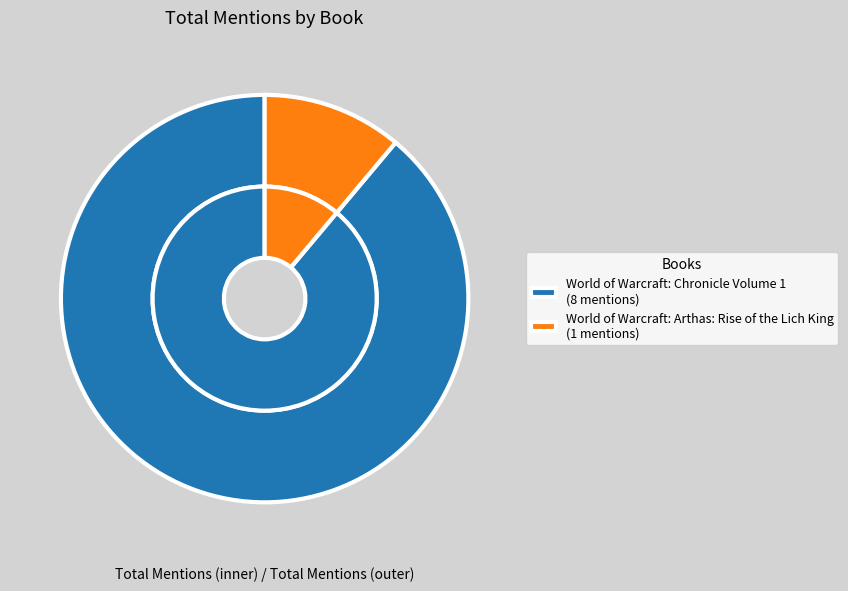

Which slice is the smallest?

World of Warcraft: Arthas: Rise of the Lich King